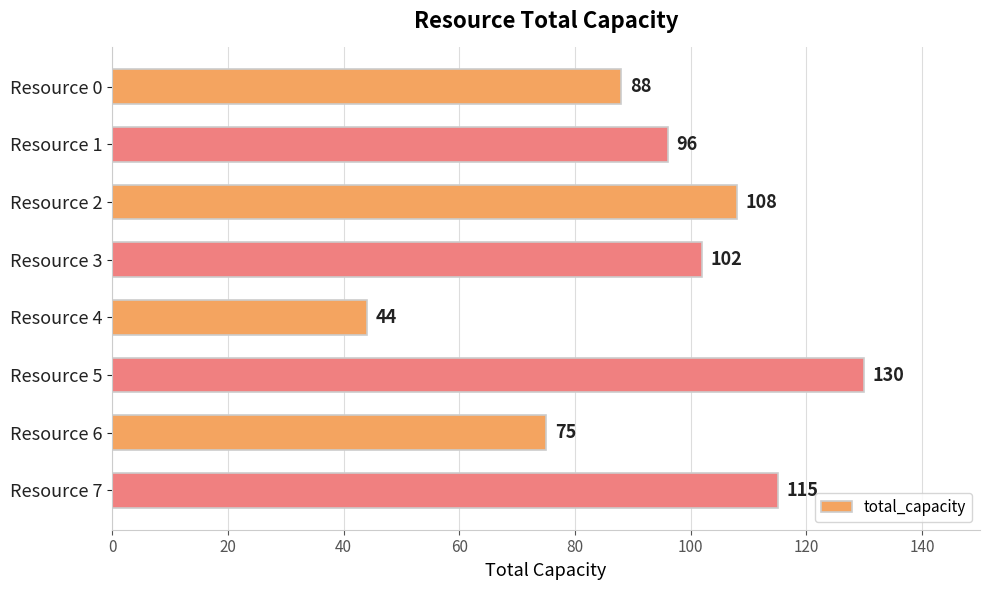

Reading top to bottom, extract all data points from this chart.

Resource 0=88	Resource 1=96	Resource 2=108	Resource 3=102	Resource 4=44	Resource 5=130	Resource 6=75	Resource 7=115